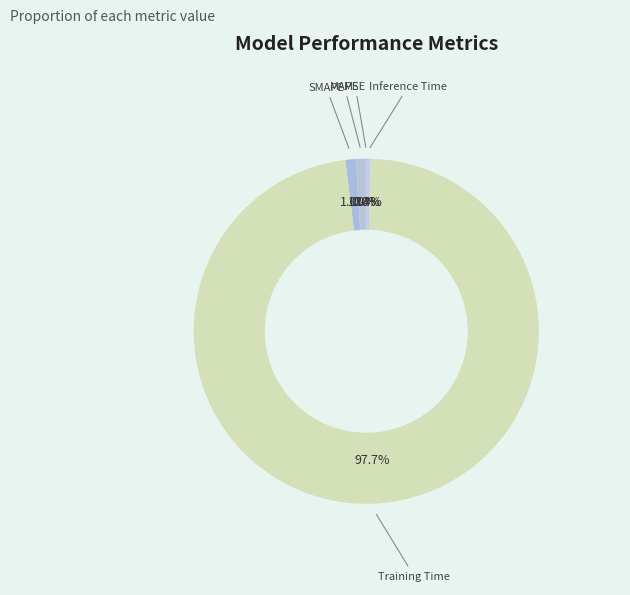

Which slice represents more than half of the pie?

Training Time